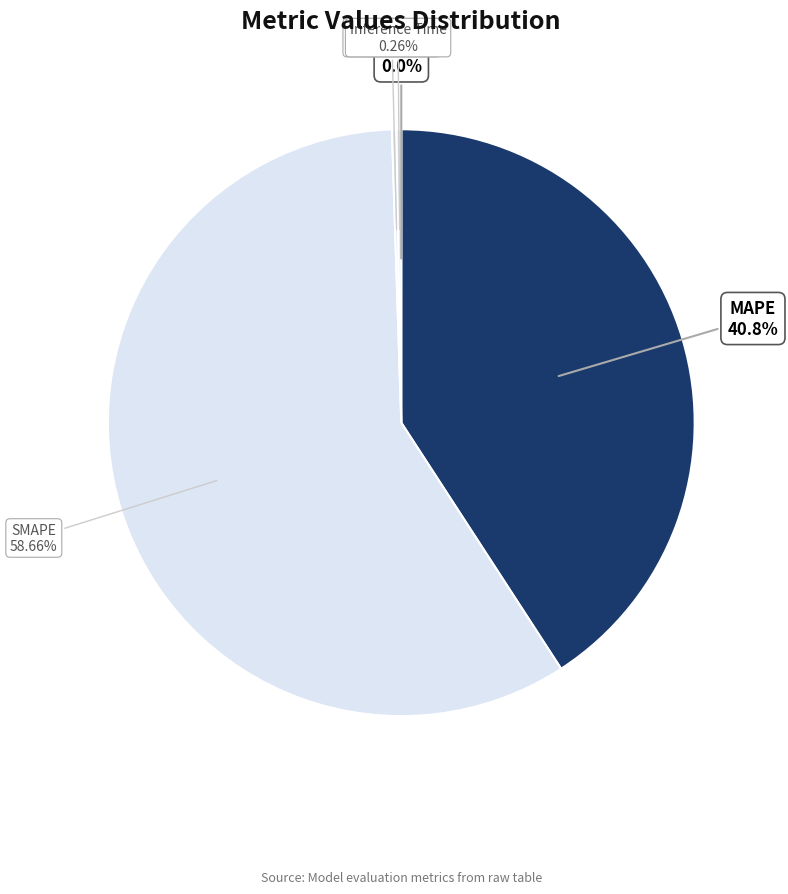

Does any single category account for the majority?

Yes